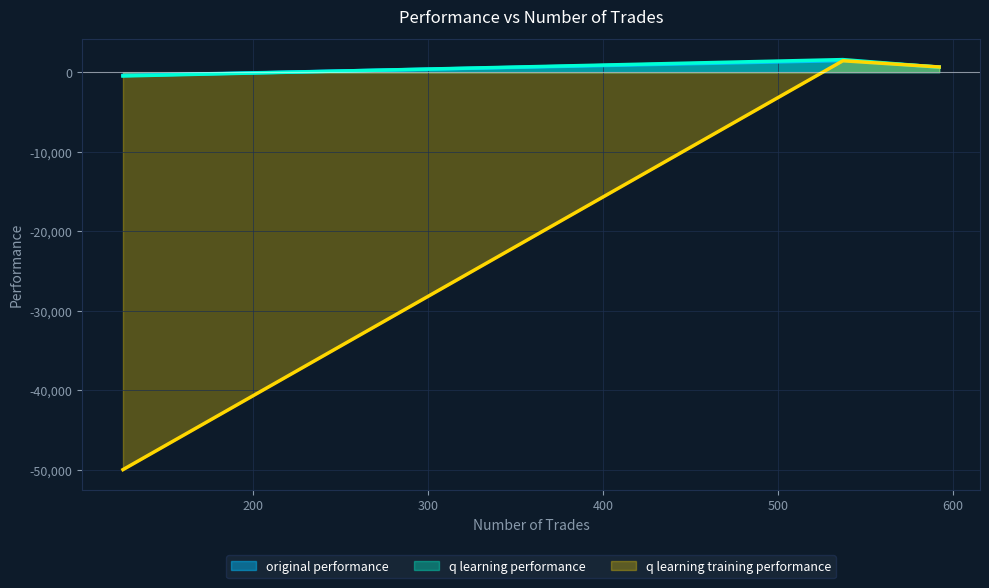

The q learning training performance series shows 656.4 at 592. True or false?

True